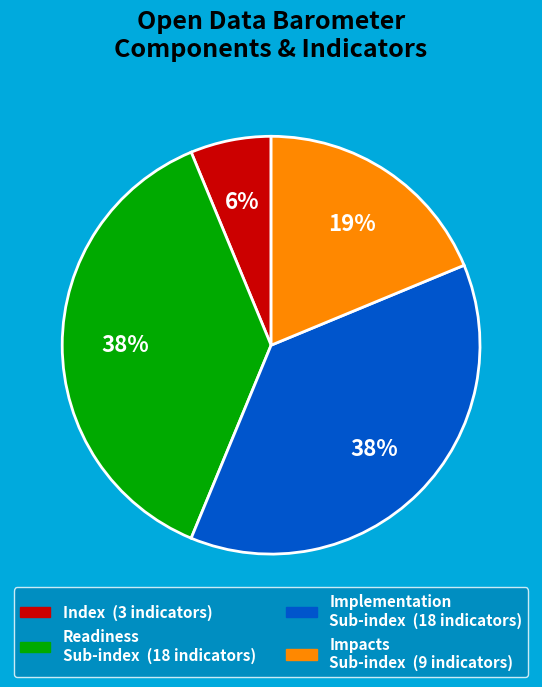

How many slices are in this pie chart?

4